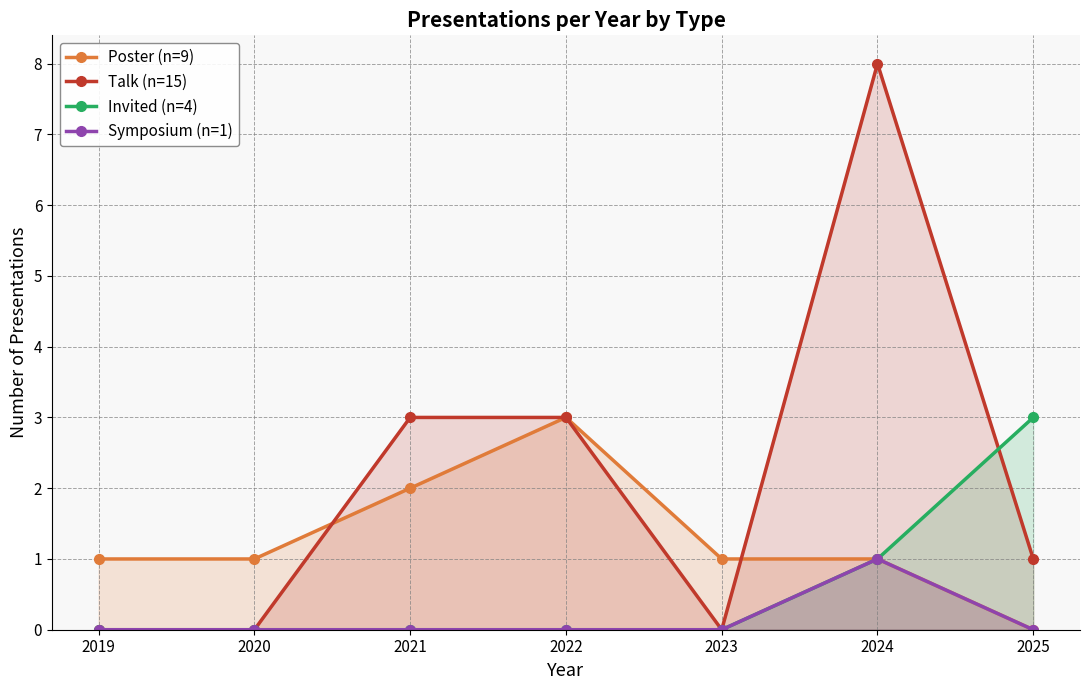

Is the value of Invited (n=4) at 2024 greater than the value of Talk (n=15) at 2023?

Yes